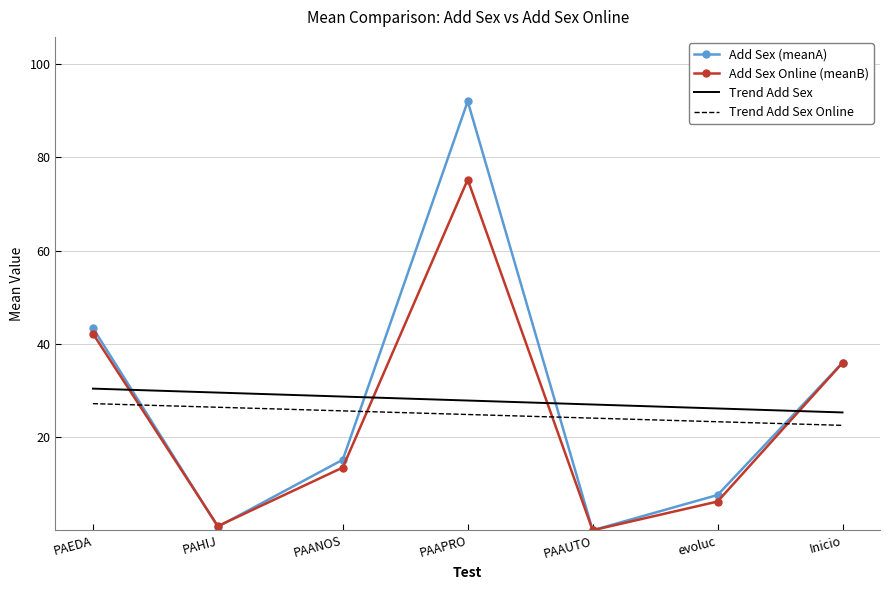

True or false: Add Sex Online (meanB) and Trend Add Sex Online cross at least once.

True